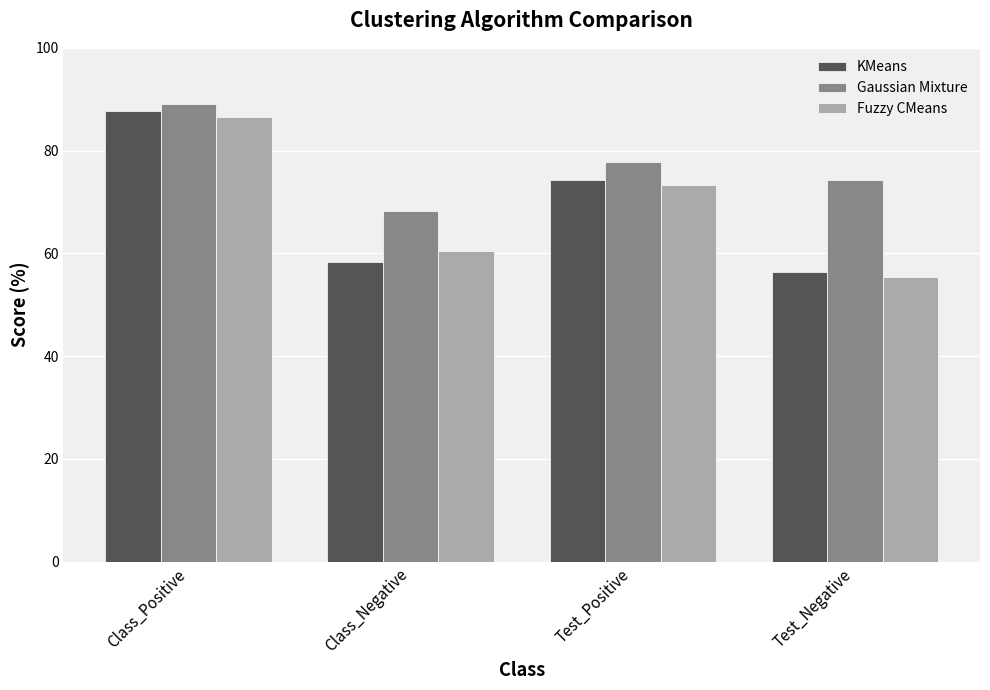

True or false: KMeans has a value of 56.4 at Test_Negative.

True